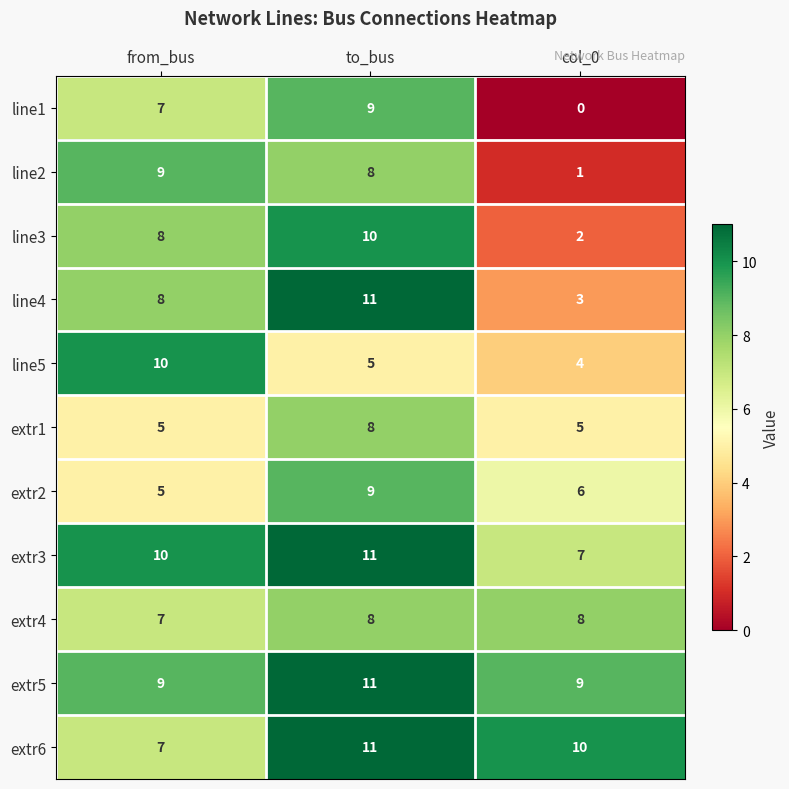

The value of line1 at from_bus is 4. True or false?

False